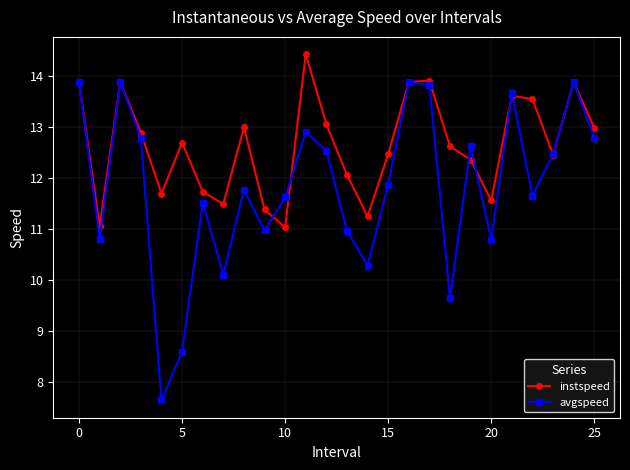

At how many categories does at least one series exceed 10?

26